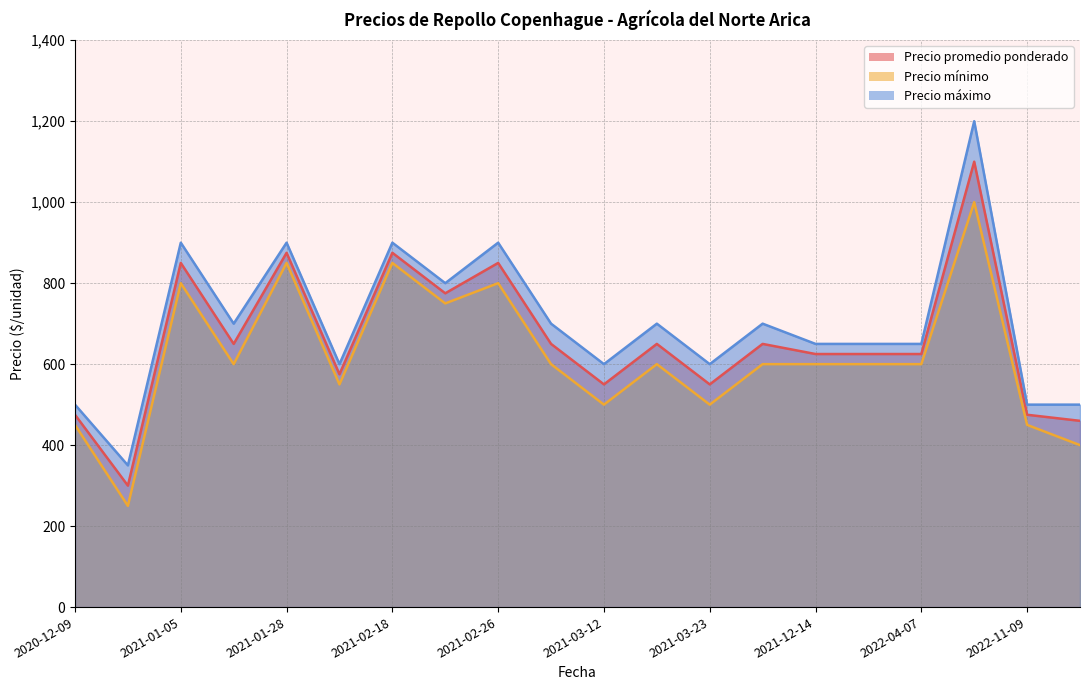

List the series in order of their peak value, lowest first.

Precio mínimo, Precio promedio ponderado, Precio máximo